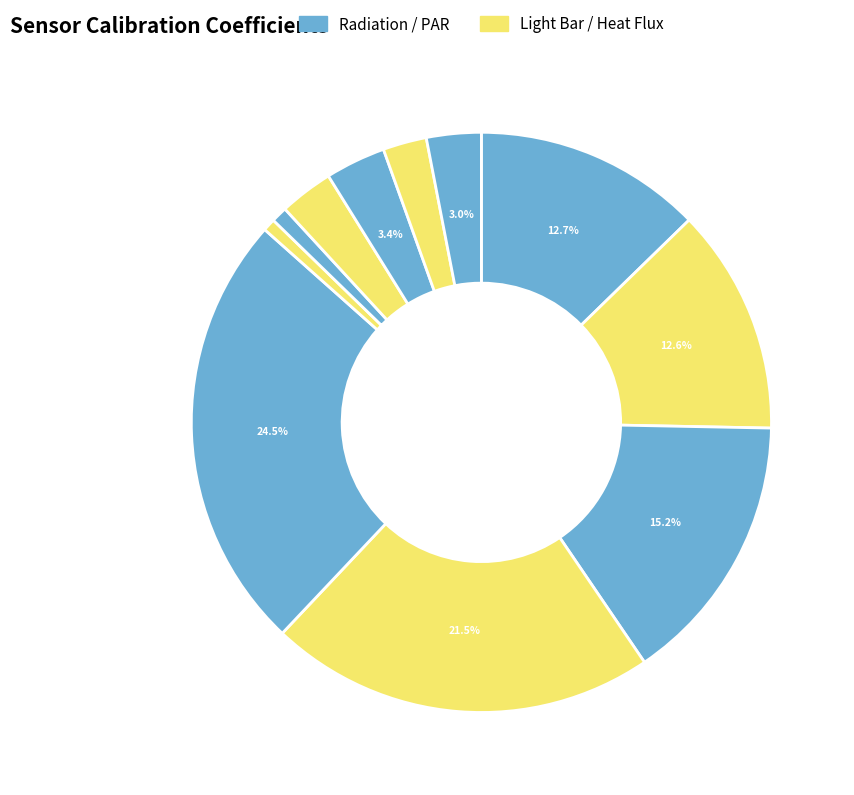

To the nearest percent, what is the average slice percentage?

9%